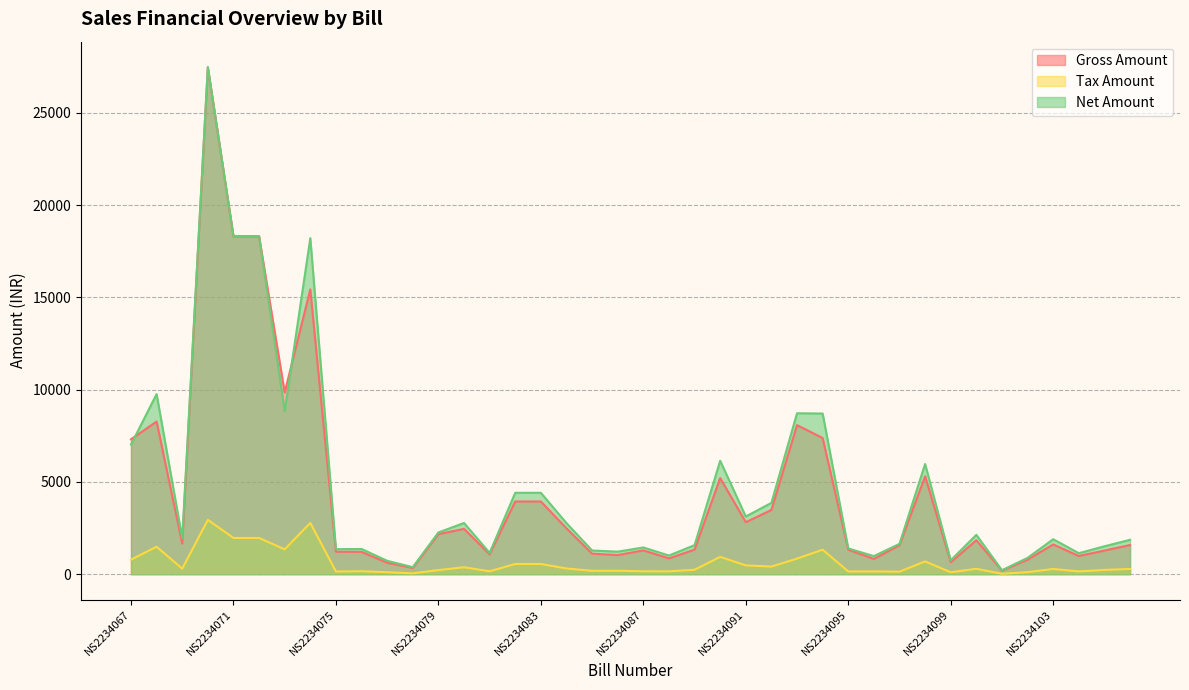

Which category has the lowest value across all series?

NS2234101